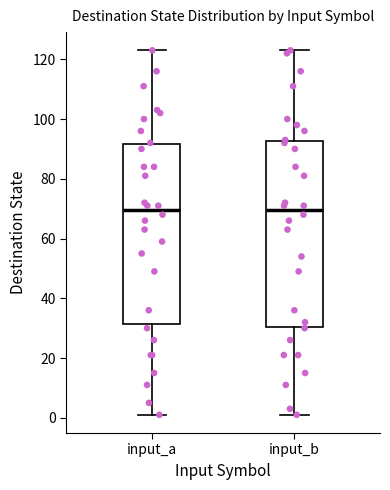

Reading left to right, transcribe this box plot: for each box, give where its median line is, the range the box spans, and where its two whiskers end, as read against the y-axis. The values are not printed on the chart, so give them approximately, as read against the axis.

input_a: median 70, box 32 to 92, whiskers 2 to 124
input_b: median 70, box 30 to 92, whiskers 2 to 124